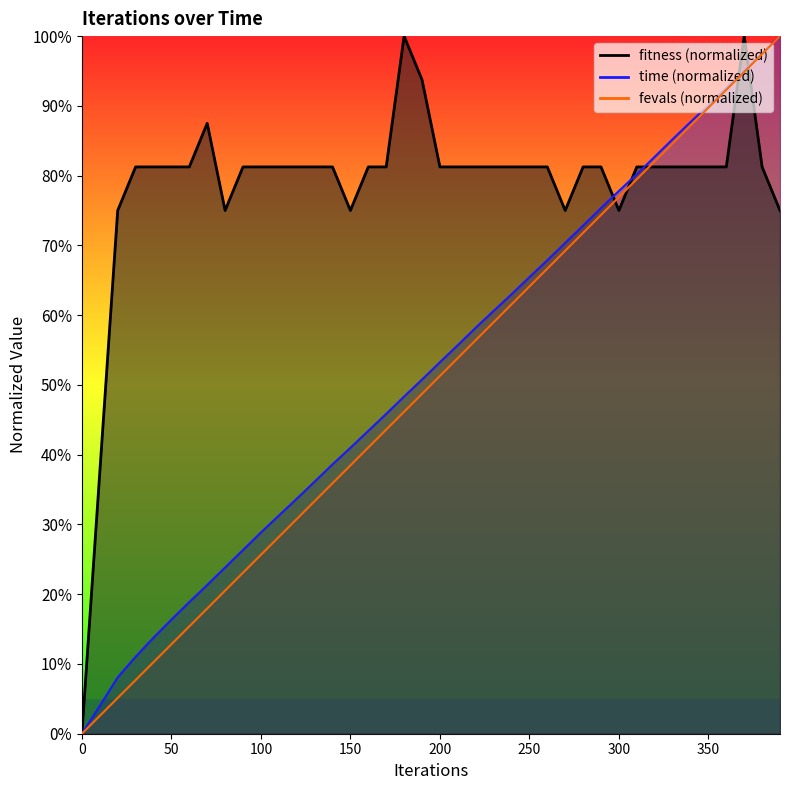

Which series has the largest total across all categories?

fitness